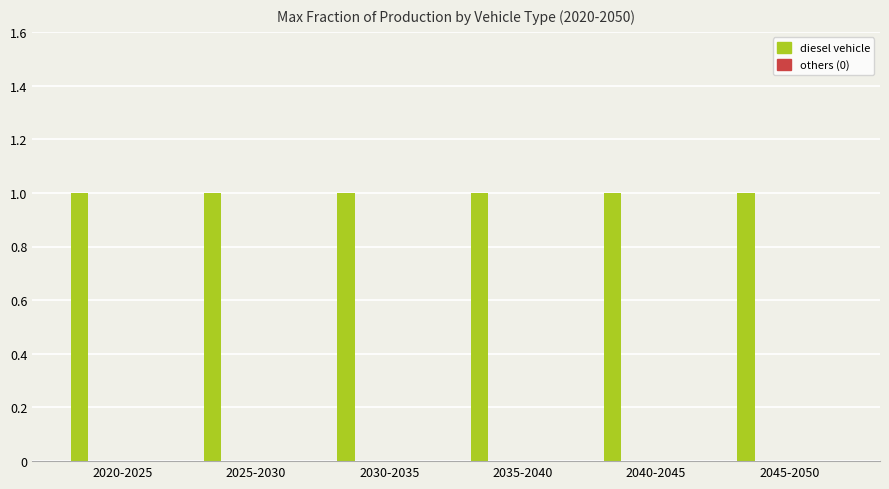

What position from the left is 2045-2050?

6